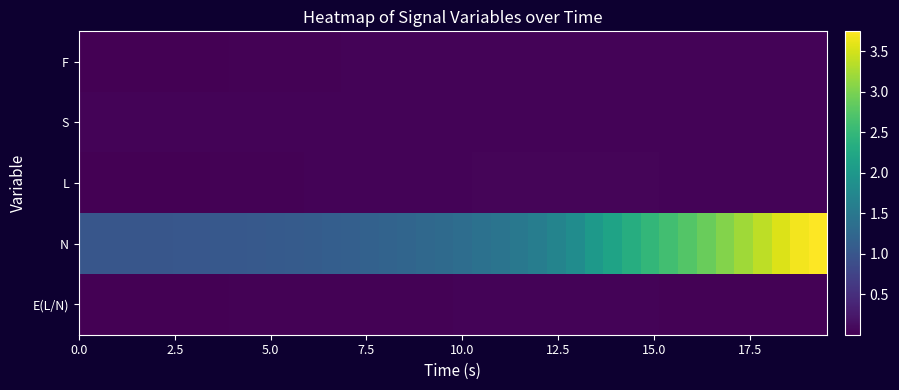

Which series has the largest range (max minus min)?

N